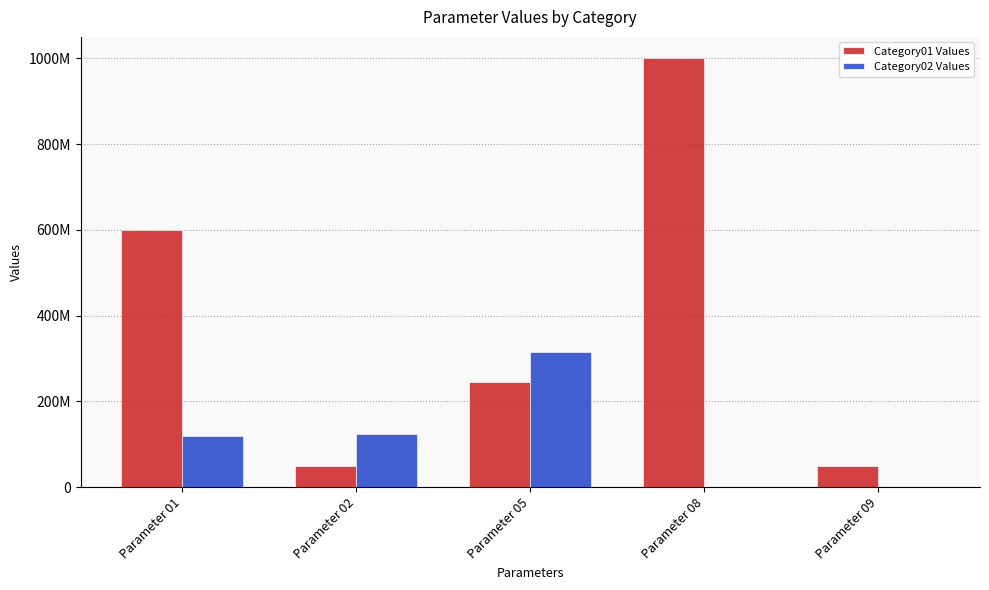

At which label does Category01 Values reach its minimum?

Parameter 02